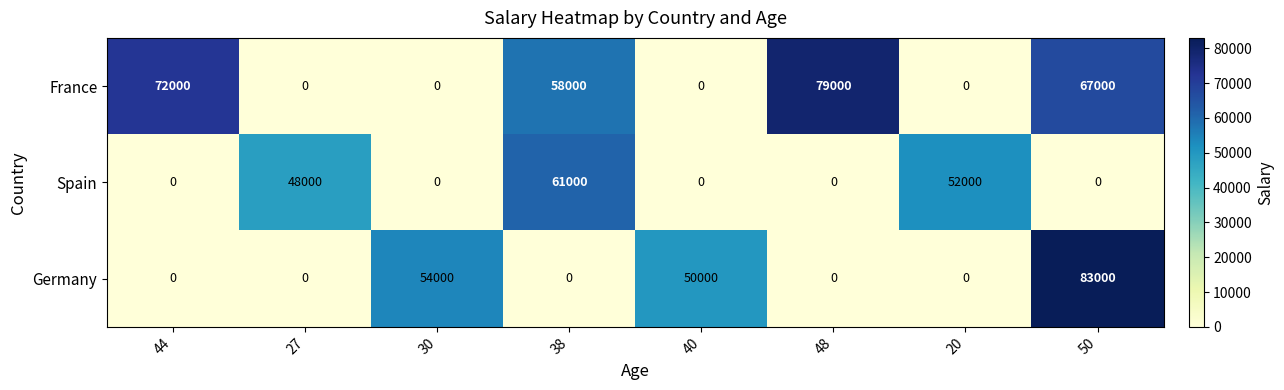

Reading right to left, transcribe all the data shown in this chart.

France: 67000	0	79000	0	58000	0	0	72000
Spain: 0	52000	0	0	61000	0	48000	0
Germany: 83000	0	0	50000	0	54000	0	0